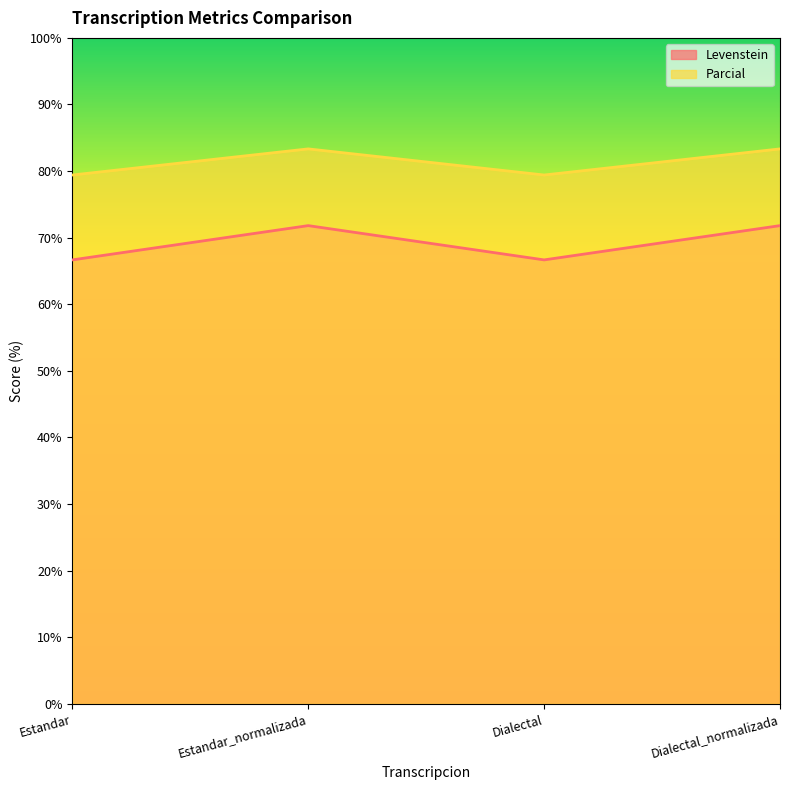

Reading left to right, extract all data points from this chart.

Levenstein: 66.7	71.8	66.7	71.8
Parcial: 79.4	83.3	79.4	83.3